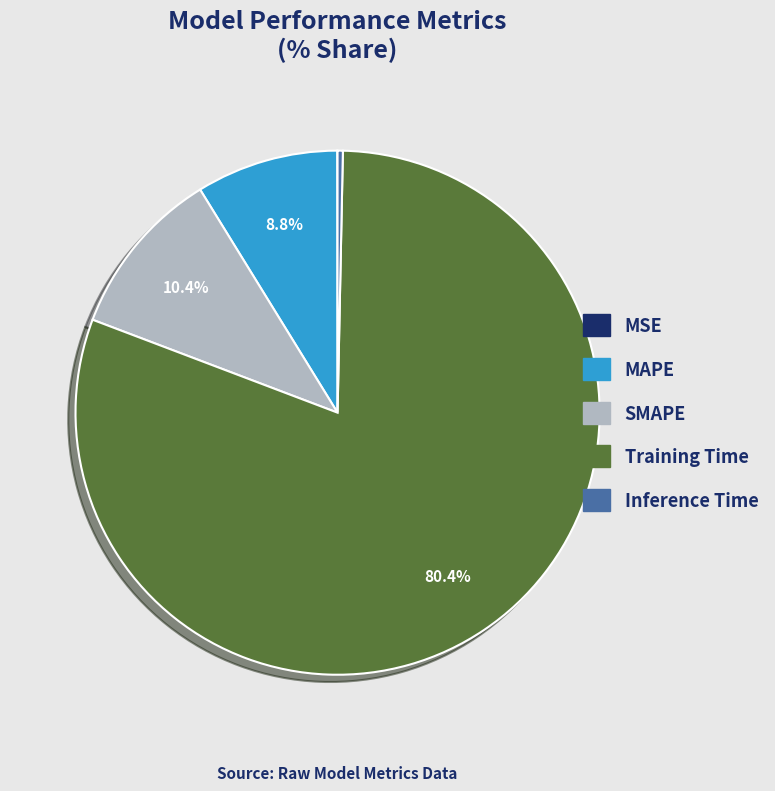

Which has a higher value, SMAPE or MAPE?

SMAPE